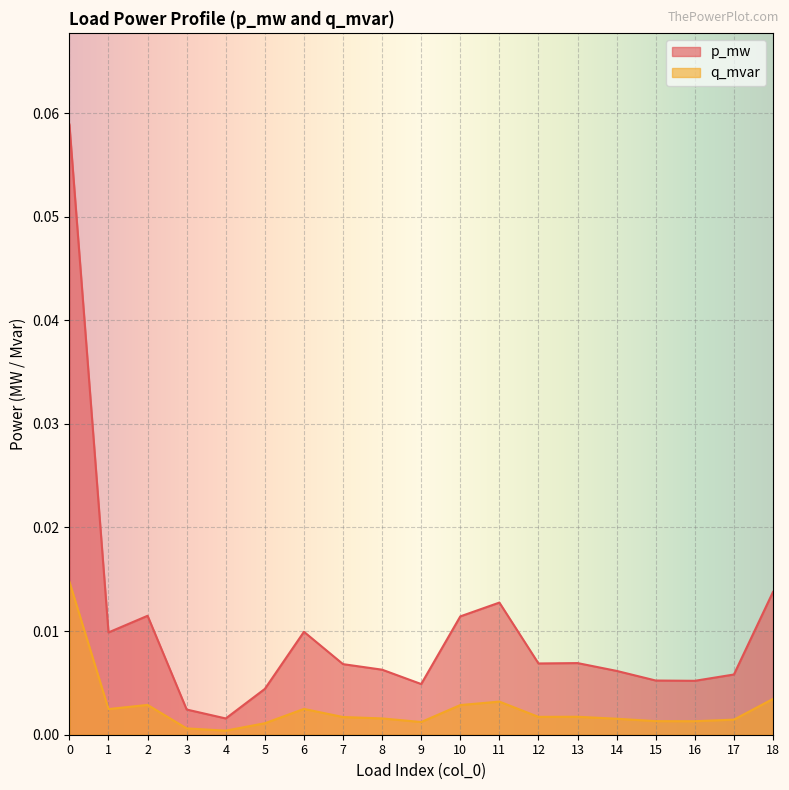

Which series has the largest range (max minus min)?

p_mw